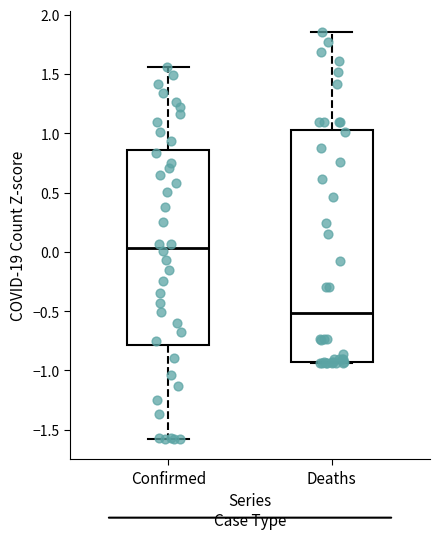

Reading left to right, transcribe this box plot: for each box, give where its median line is, the range the box spans, and where its two whiskers end, as read against the y-axis. The values are not printed on the chart, so give them approximately, as read against the axis.

Confirmed: median 0.05, box -0.80 to 0.85, whiskers -1.60 to 1.55
Deaths: median -0.50, box -0.95 to 1.05, whiskers -0.95 to 1.85